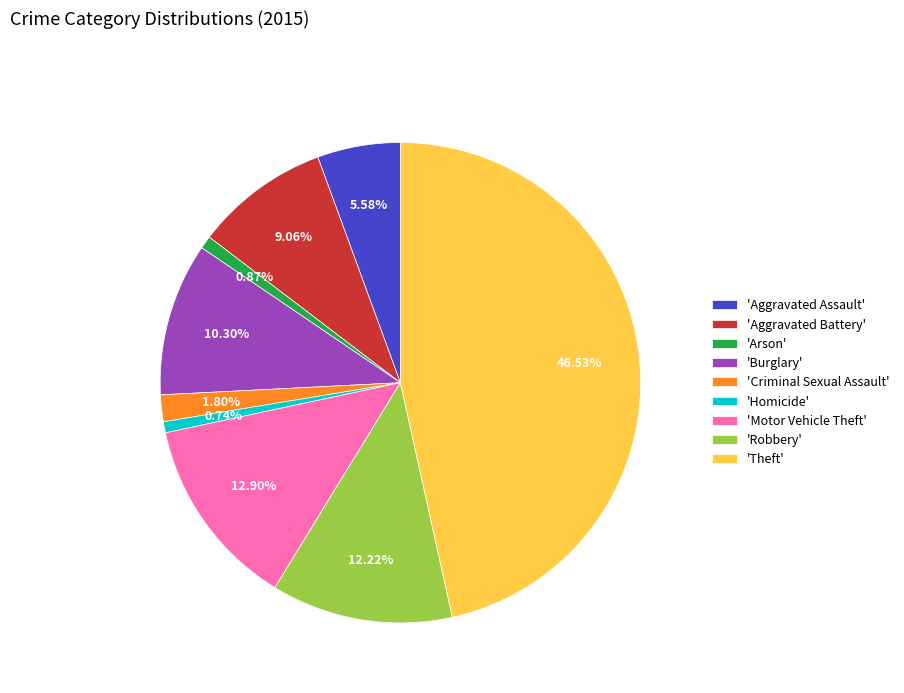

Which slice is the largest?

'Theft'